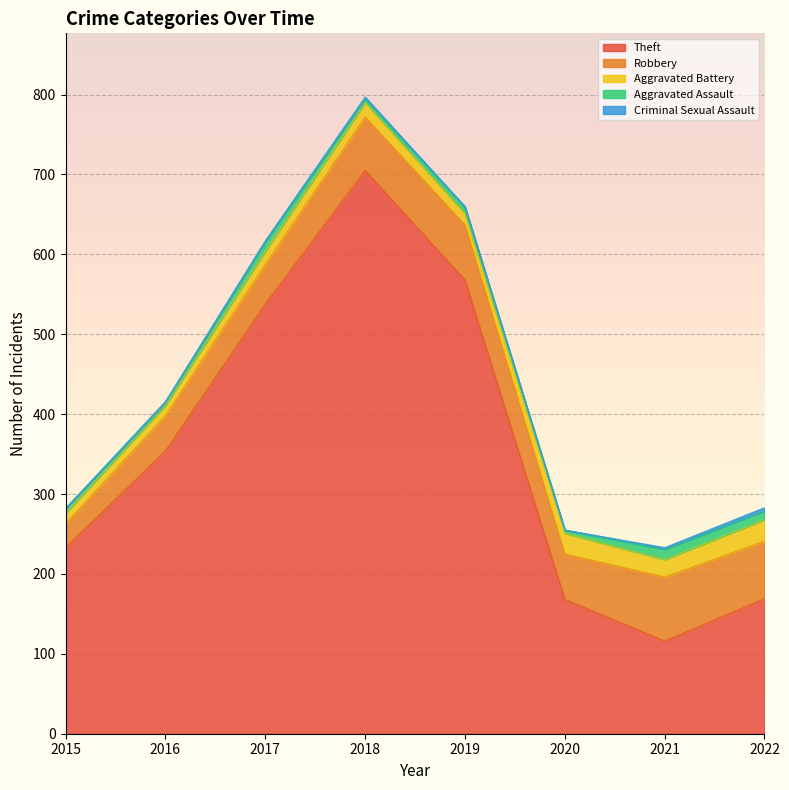

In Aggravated Assault, how many points are lower than both neighbors (excluding endpoints)?

3